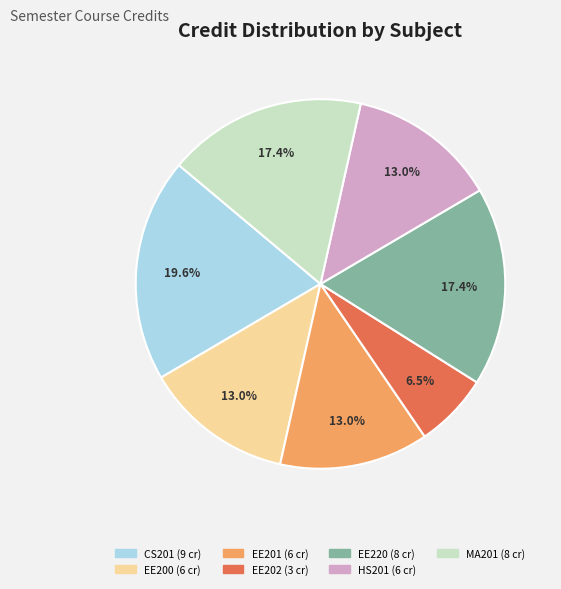

True or false: EE220 accounts for 17% of the total.

True